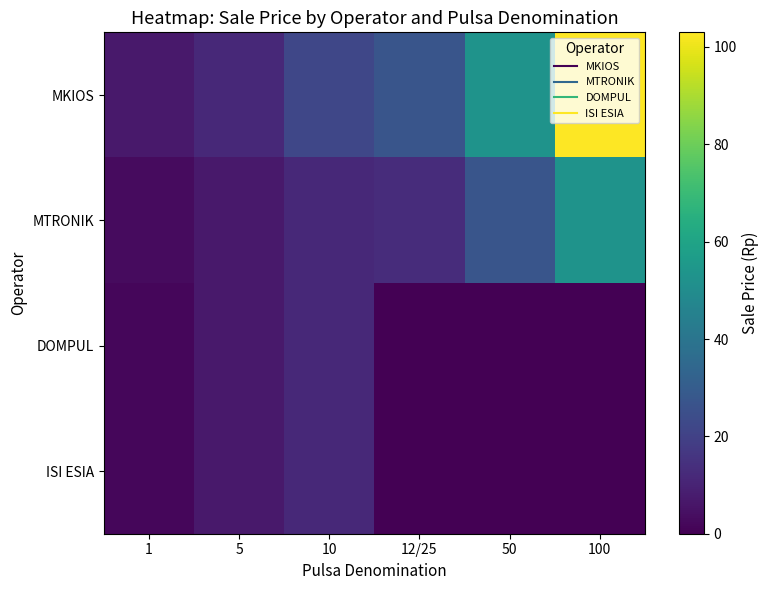

Which series has the largest total across all categories?

MKIOS